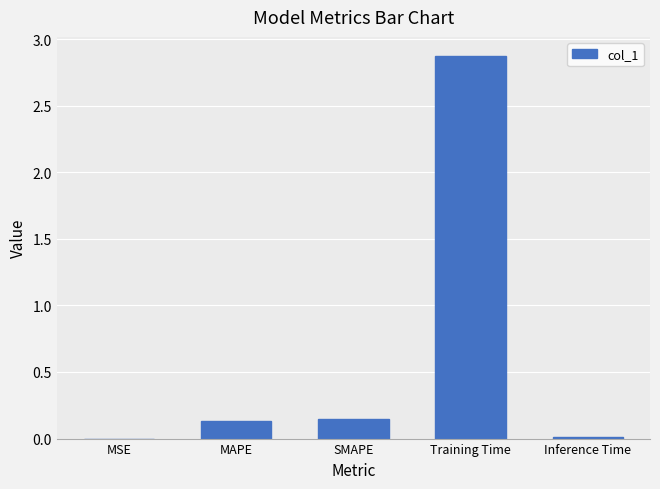

What is the sum of the values at Training Time and SMAPE?

3.0